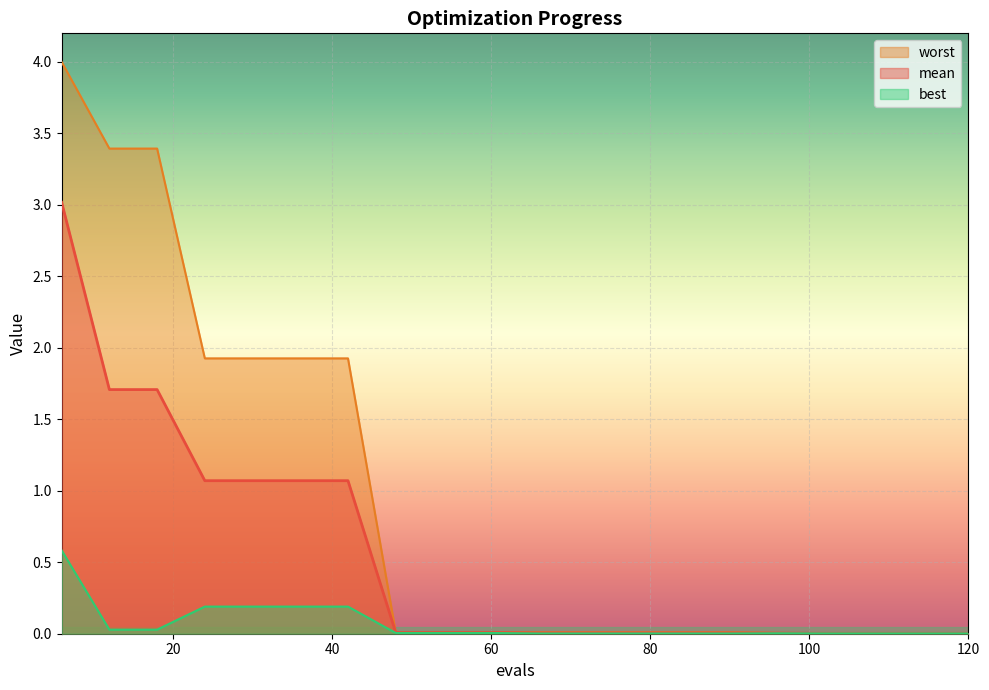

What are all the series names shown in the legend?

worst, mean, best